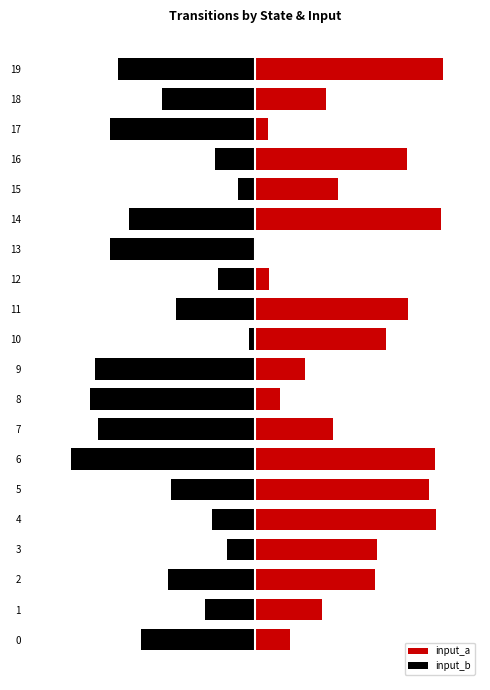

Reading left to right, list all the values displayed in this chart.

input_a: 0=1.8	1=3.6	2=6.4	3=6.5	4=9.7	5=9.2	6=9.6	7=4.2	8=1.3	9=2.7	10=7.0	11=8.2	12=0.8	13=0.0	14=9.9	15=4.4	16=8.1	17=0.7	18=3.8	19=10.0
input_b: 0=-6.1	1=-2.7	2=-4.7	3=-1.5	4=-2.3	5=-4.5	6=-9.8	7=-8.4	8=-8.8	9=-8.6	10=-0.3	11=-4.2	12=-2.0	13=-7.8	14=-6.8	15=-0.9	16=-2.2	17=-7.8	18=-5.0	19=-7.3